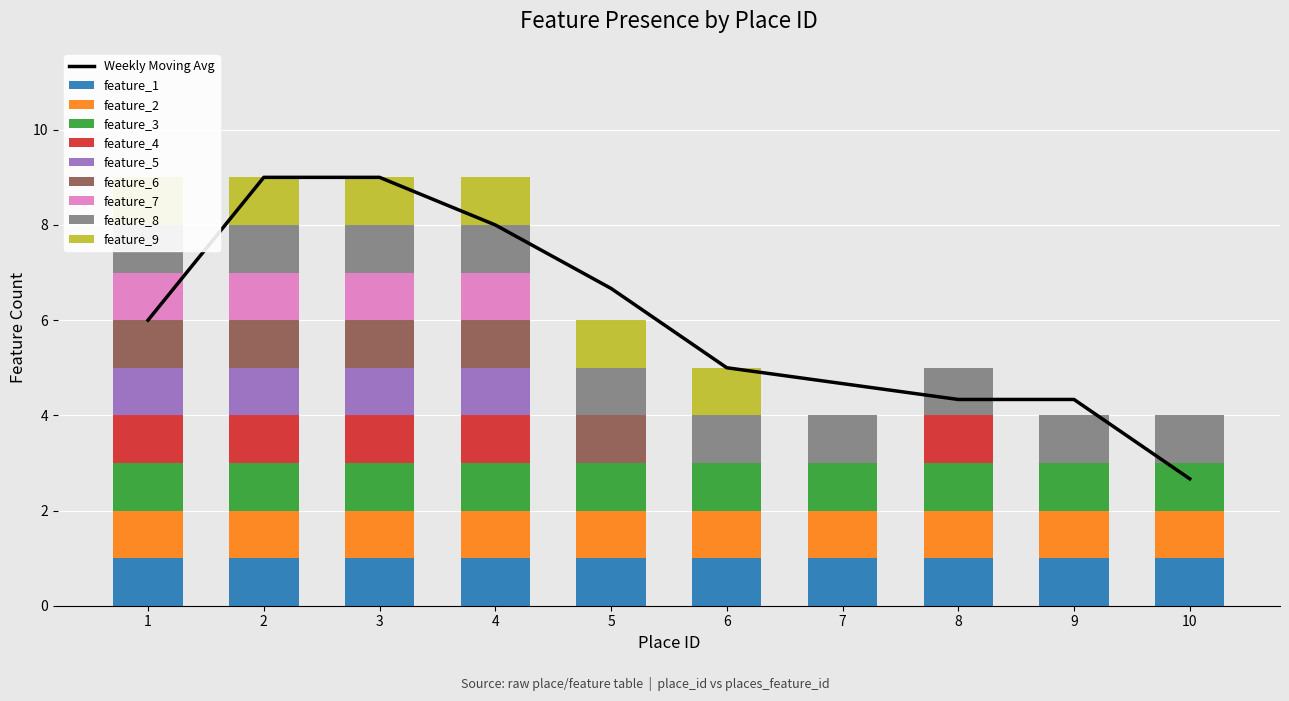

At which label does feature_6 reach its peak?

1